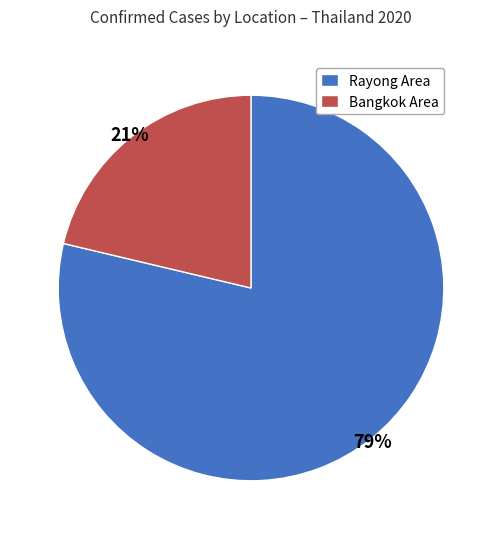

What is the largest slice in the pie chart?

Rayong Area